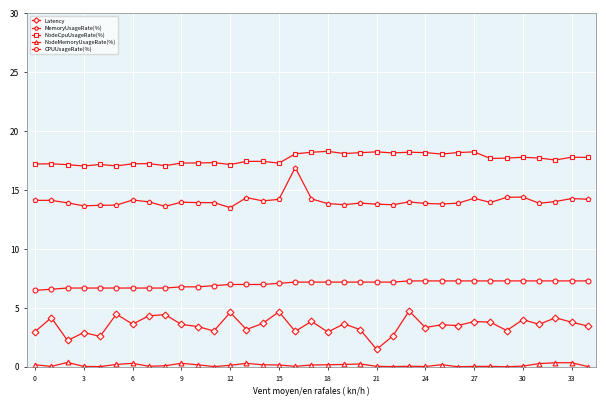

What is the difference between the second highest and minimum values in the NodeCpuUsageRate(%) series?

1.2